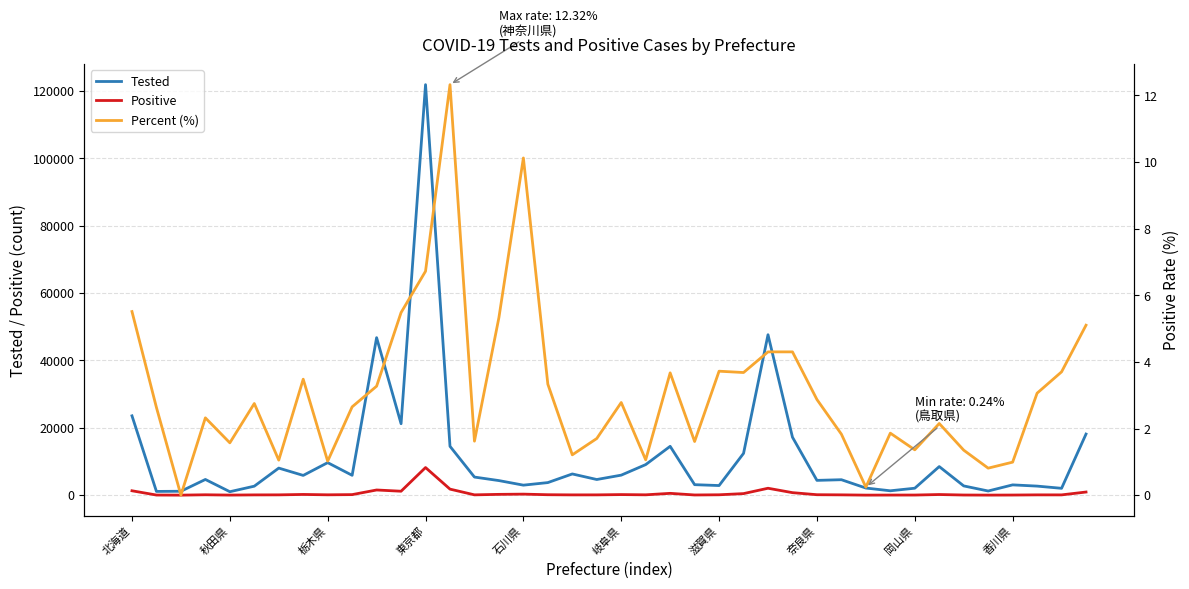

What is the spread (max minus min) of values at 30?

2107.8